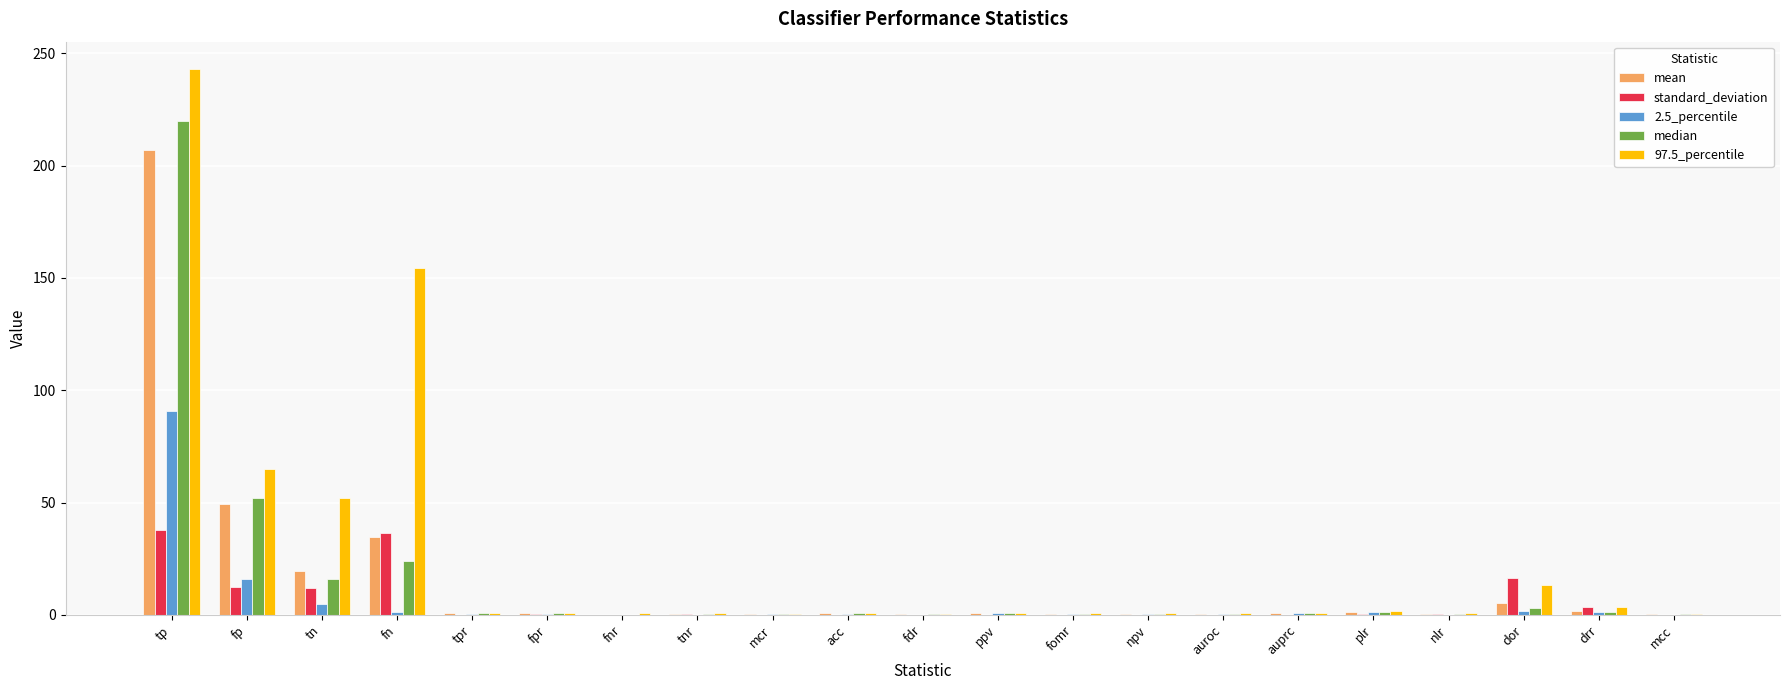

What is the maximum value shown in the chart?

243.1